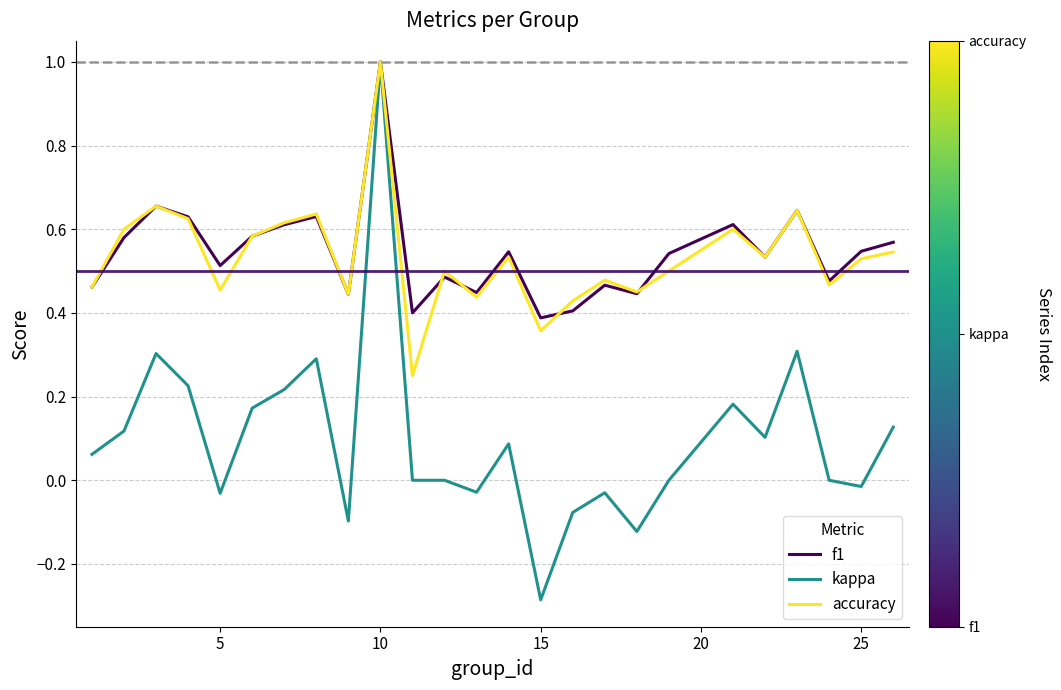

Which series has the widest spread of values?

kappa